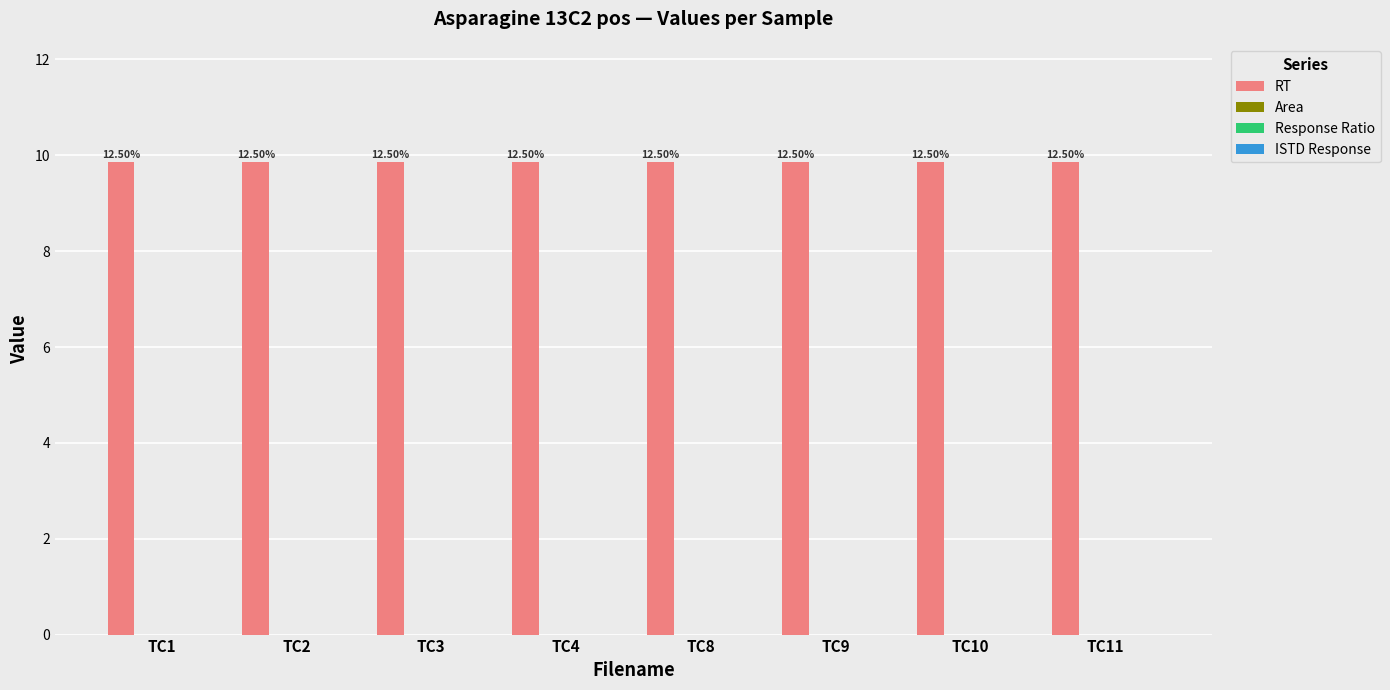

Which series has the largest total across all categories?

RT